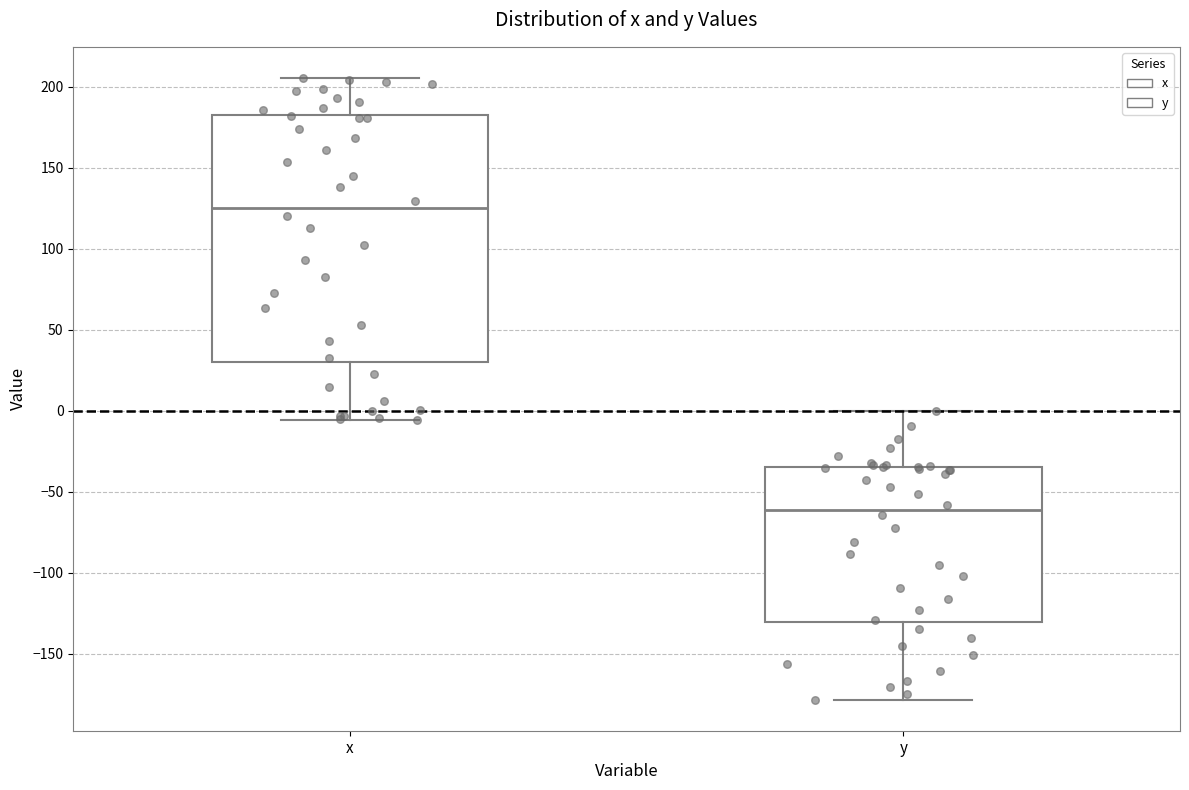

Which box's median line is the highest?

x